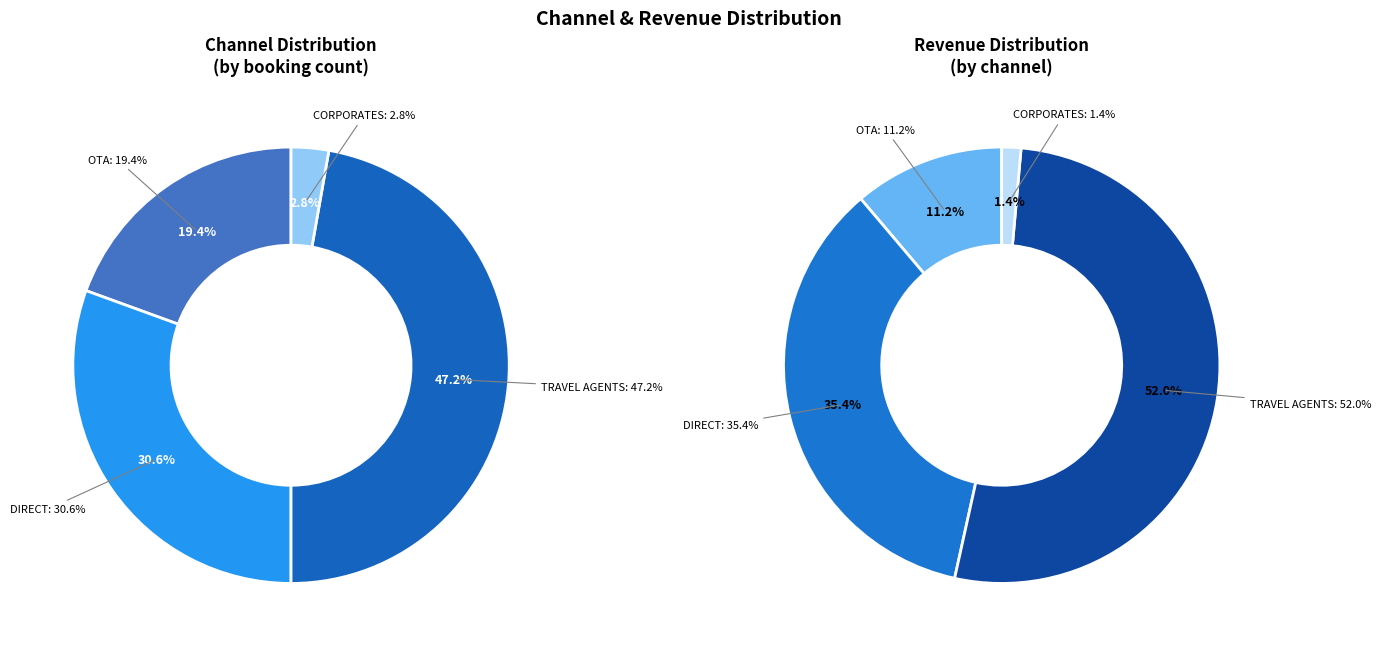

The CORPORATES slice represents 2% of the pie. True or false?

False